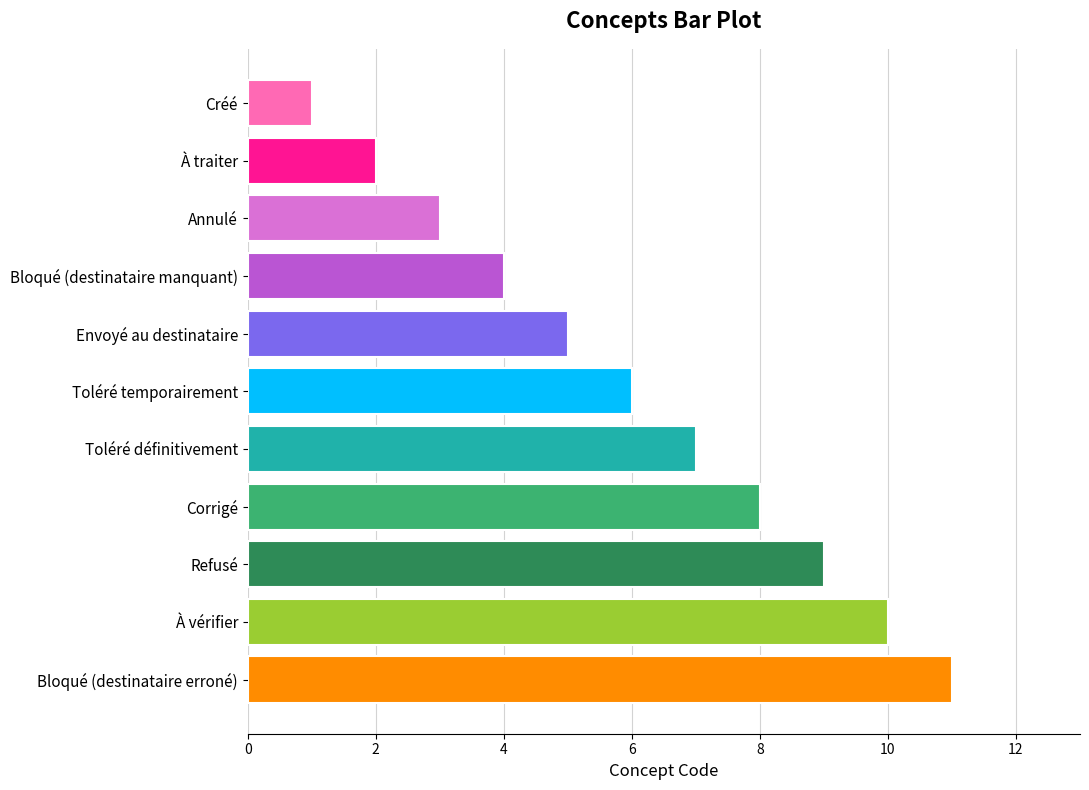

What is the difference between the maximum and minimum values?

10